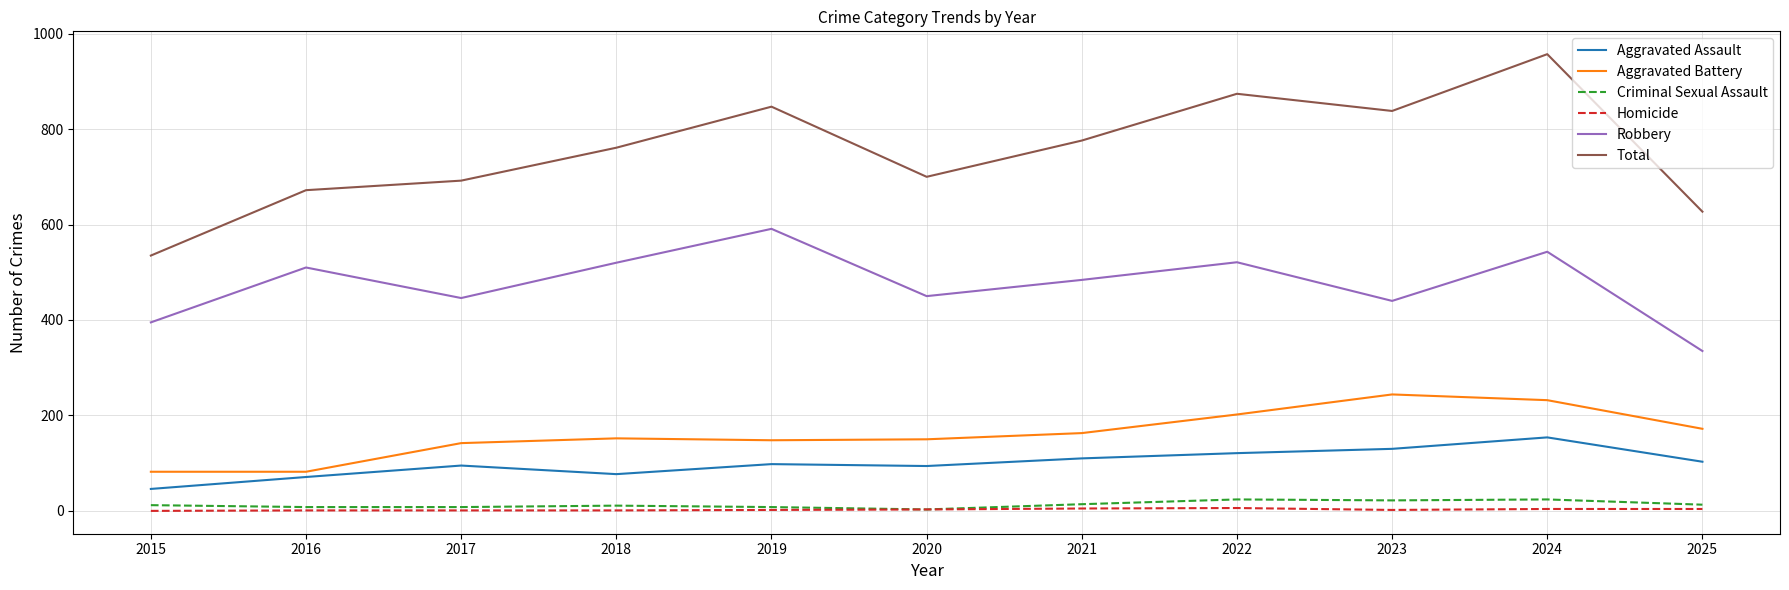

Which category has the lowest value in the Aggravated Assault series?

2015